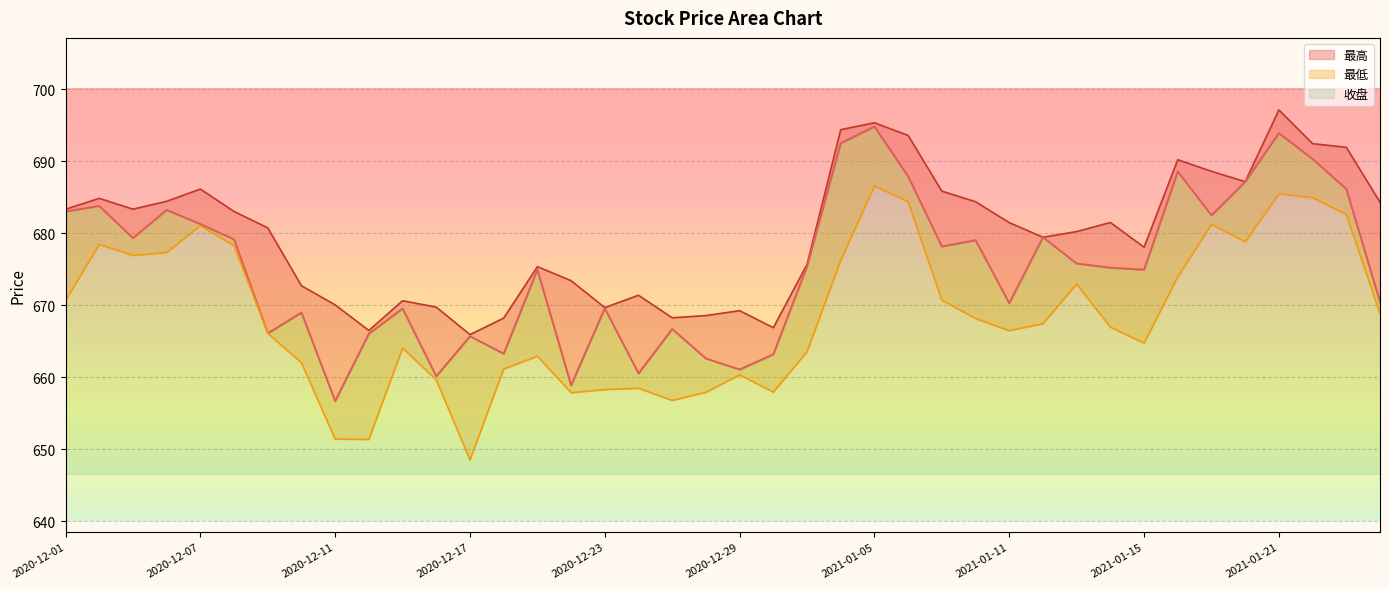

Where does the 最低 series first go above 667?

2020-12-01